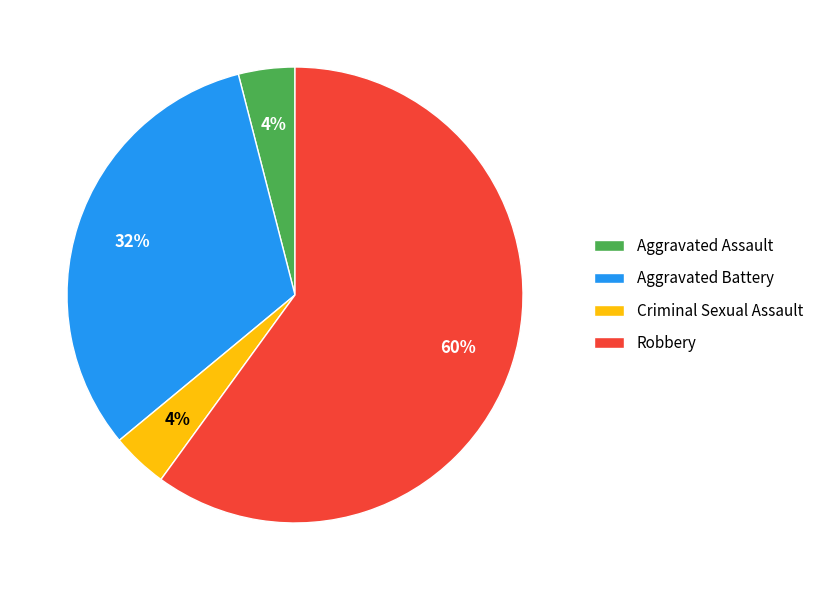

Between Aggravated Battery and Criminal Sexual Assault, which is larger?

Aggravated Battery